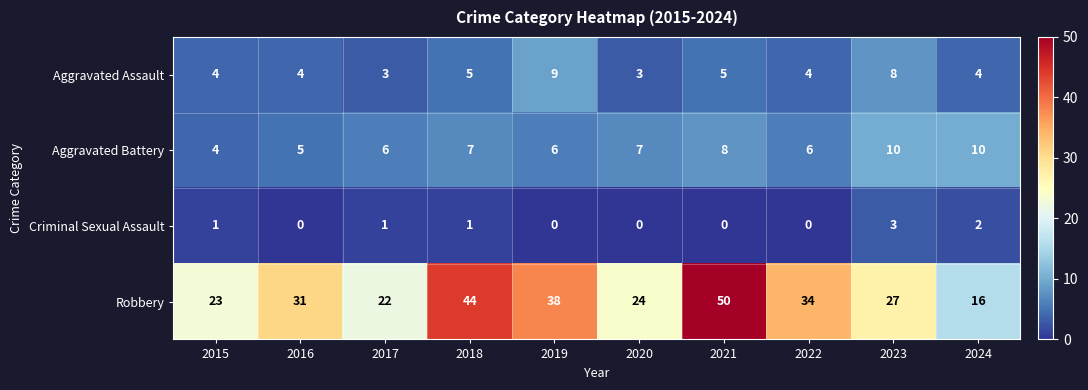

Is the value of Aggravated Assault at 2020 greater than the value of Aggravated Battery at 2019?

No